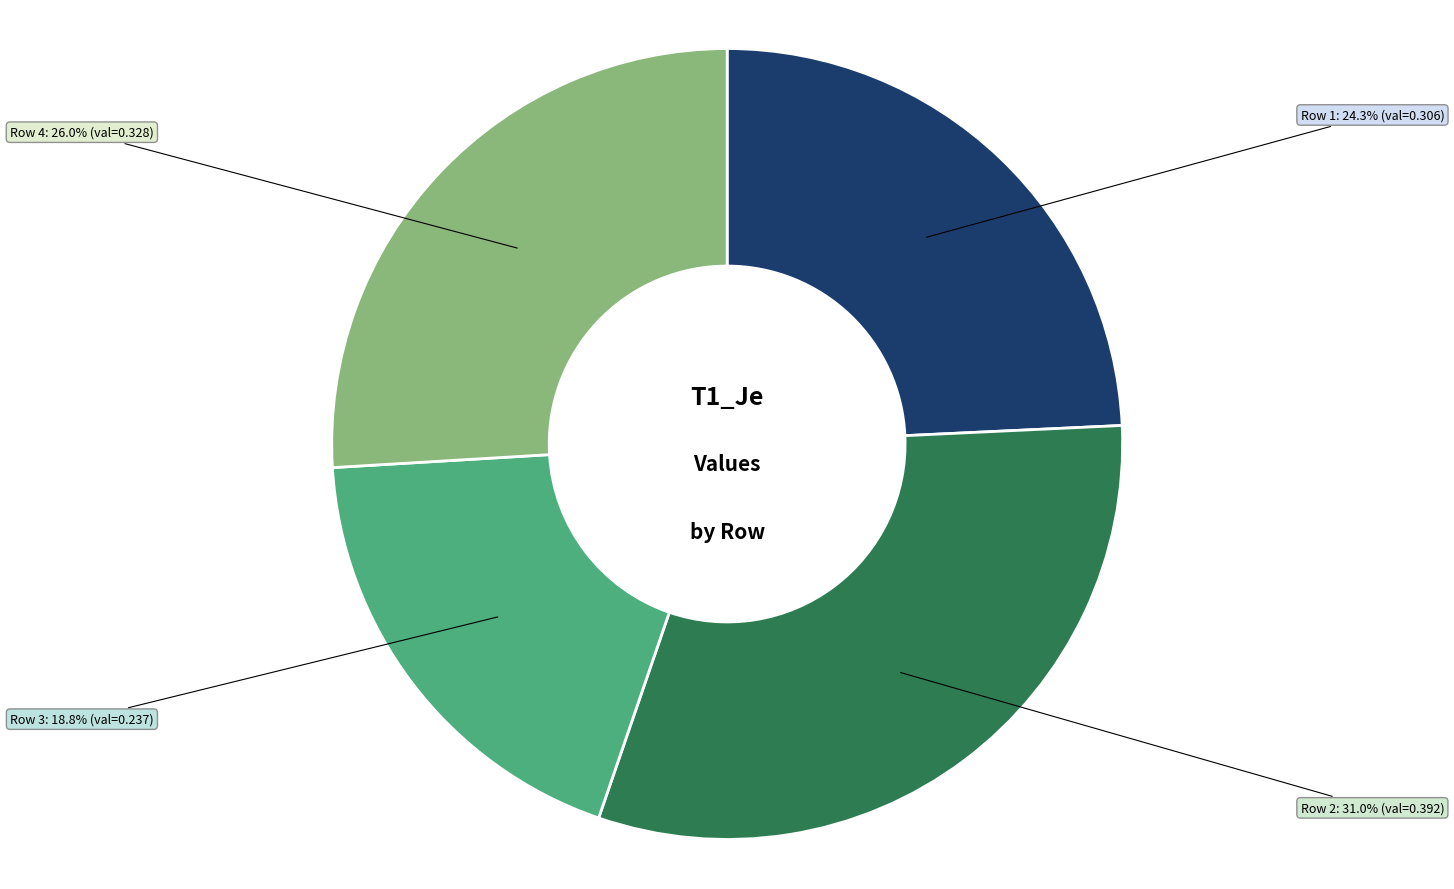

To the nearest percent, what percentage of the pie is Row 3?

19%